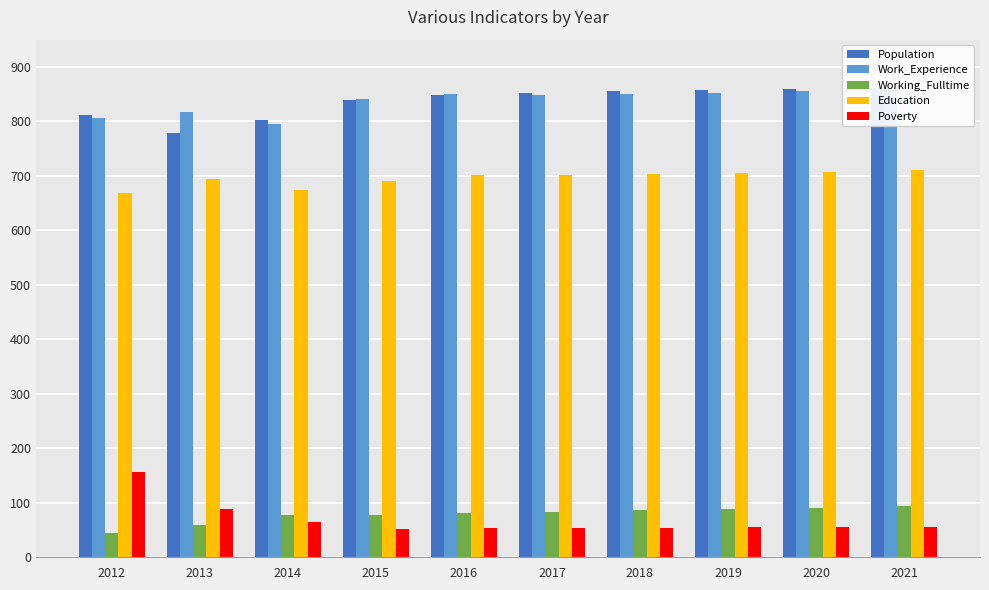

Reading left to right, list all the values displayed in this chart.

Population: 811	779	803	839	849	852	855	857	859	862
Work_Experience: 806	817	795	841	850	849	851	853	855	857
Working_Fulltime: 44	59	78	77	82	84	86	89	91	94
Education: 669	695	674	690	702	702	704	706	708	710
Poverty: 157	89	64	52	54	53	54	55	55	56